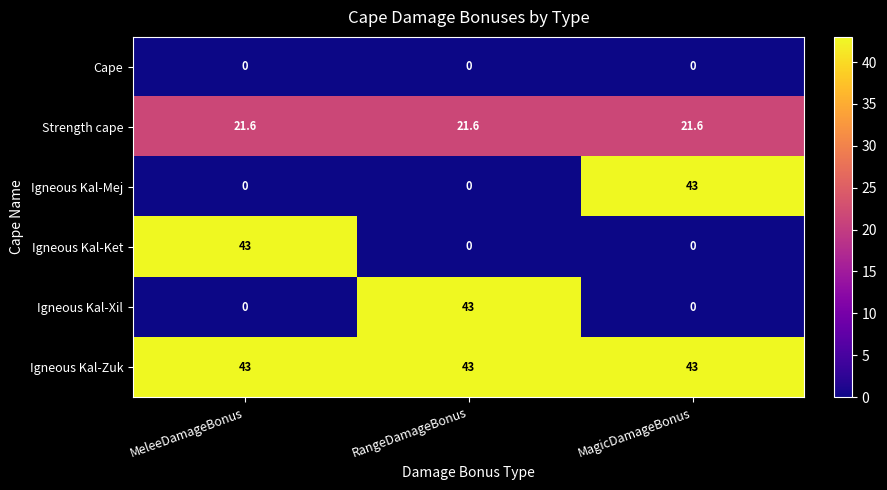

Reading left to right, what are all the values shown in this chart?

Cape: MeleeDamageBonus=0.0	RangeDamageBonus=0.0	MagicDamageBonus=0.0
Strength cape: MeleeDamageBonus=21.6	RangeDamageBonus=21.6	MagicDamageBonus=21.6
Igneous Kal-Mej: MeleeDamageBonus=0.0	RangeDamageBonus=0.0	MagicDamageBonus=43.0
Igneous Kal-Ket: MeleeDamageBonus=43.0	RangeDamageBonus=0.0	MagicDamageBonus=0.0
Igneous Kal-Xil: MeleeDamageBonus=0.0	RangeDamageBonus=43.0	MagicDamageBonus=0.0
Igneous Kal-Zuk: MeleeDamageBonus=43.0	RangeDamageBonus=43.0	MagicDamageBonus=43.0